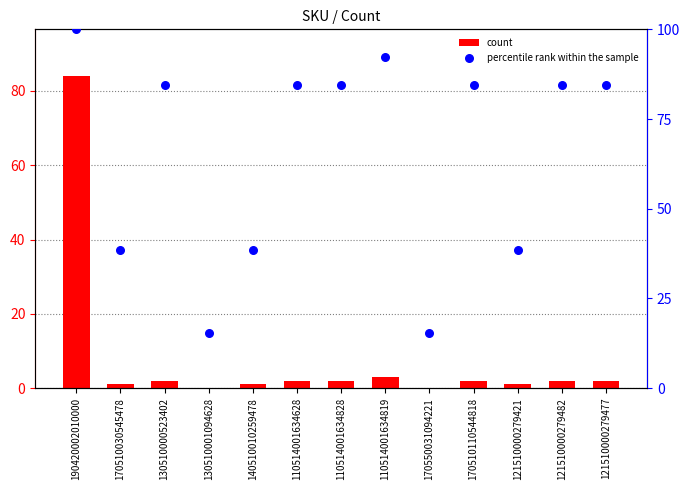

At how many categories does at least one series exceed 71?

8